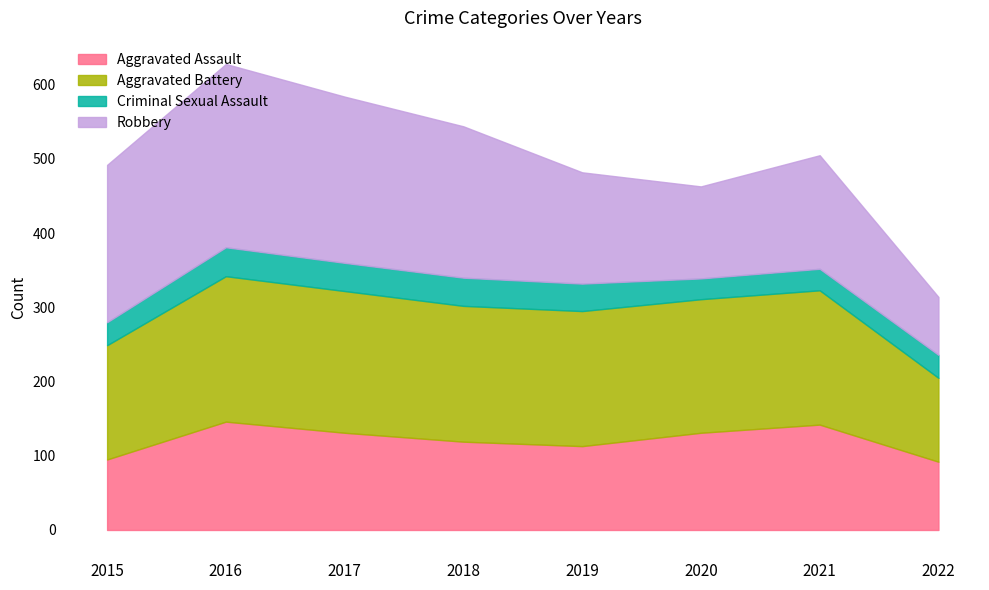

How many data points in Criminal Sexual Assault are less than 37?

4